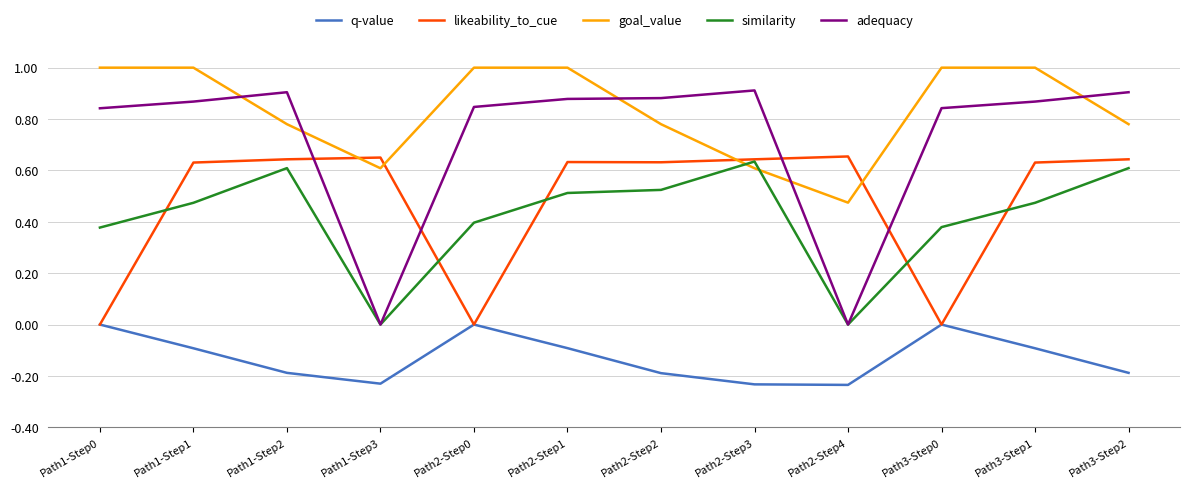

True or false: likeability_to_cue has a value of 0.3 at Path1-Step3.

False